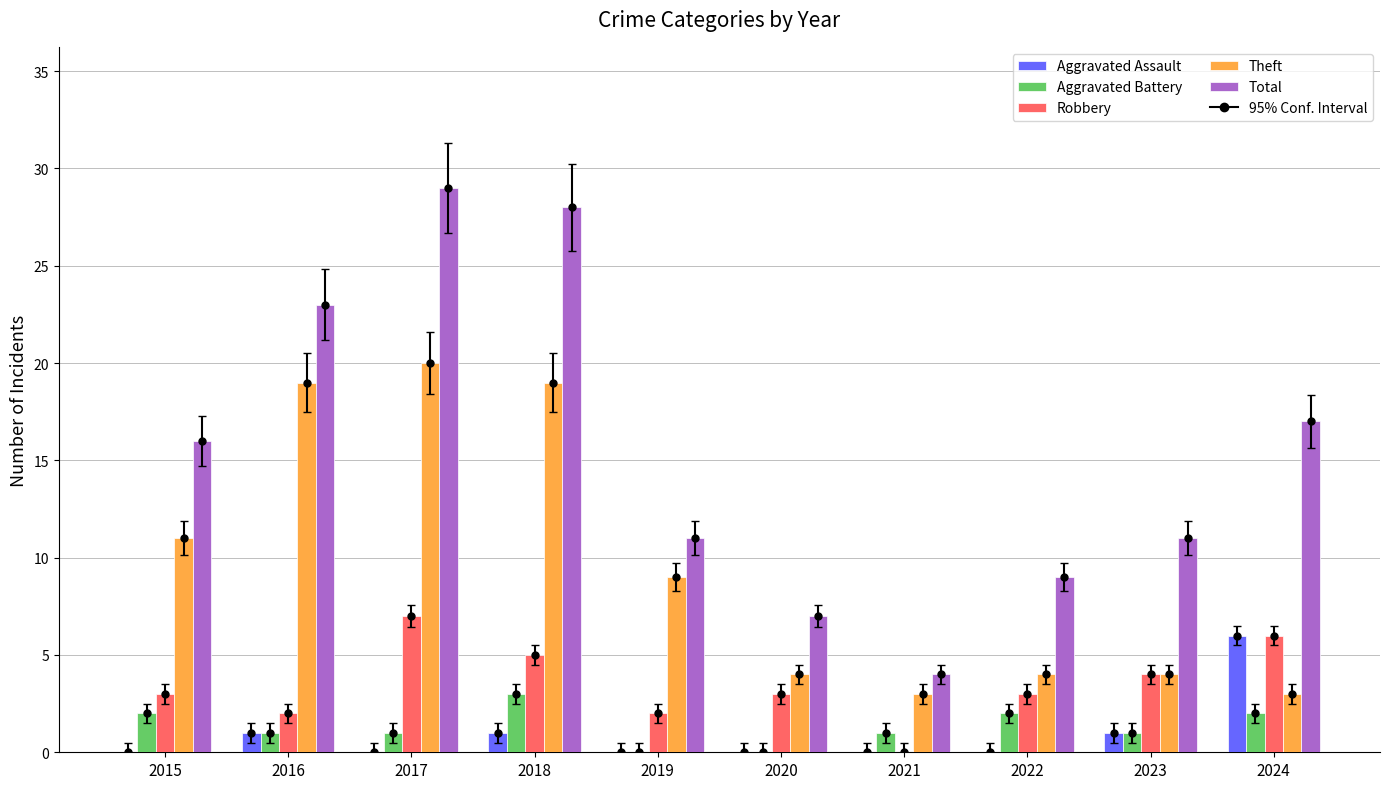

Reading right to left, list all the values displayed in this chart.

Aggravated Assault: 2024=6	2023=1	2022=0	2021=0	2020=0	2019=0	2018=1	2017=0	2016=1	2015=0
Aggravated Battery: 2024=2	2023=1	2022=2	2021=1	2020=0	2019=0	2018=3	2017=1	2016=1	2015=2
Robbery: 2024=6	2023=4	2022=3	2021=0	2020=3	2019=2	2018=5	2017=7	2016=2	2015=3
Theft: 2024=3	2023=4	2022=4	2021=3	2020=4	2019=9	2018=19	2017=20	2016=19	2015=11
Total: 2024=17	2023=11	2022=9	2021=4	2020=7	2019=11	2018=28	2017=29	2016=23	2015=16